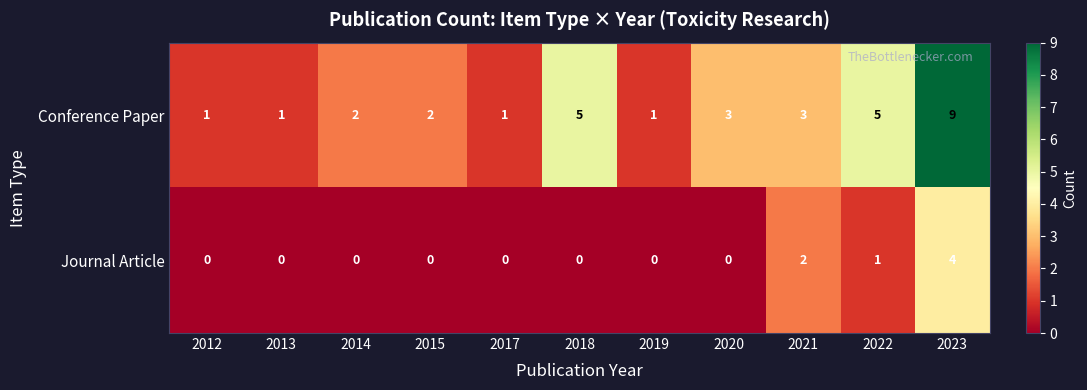

Where is Journal Article nearest to the value 2?

2021